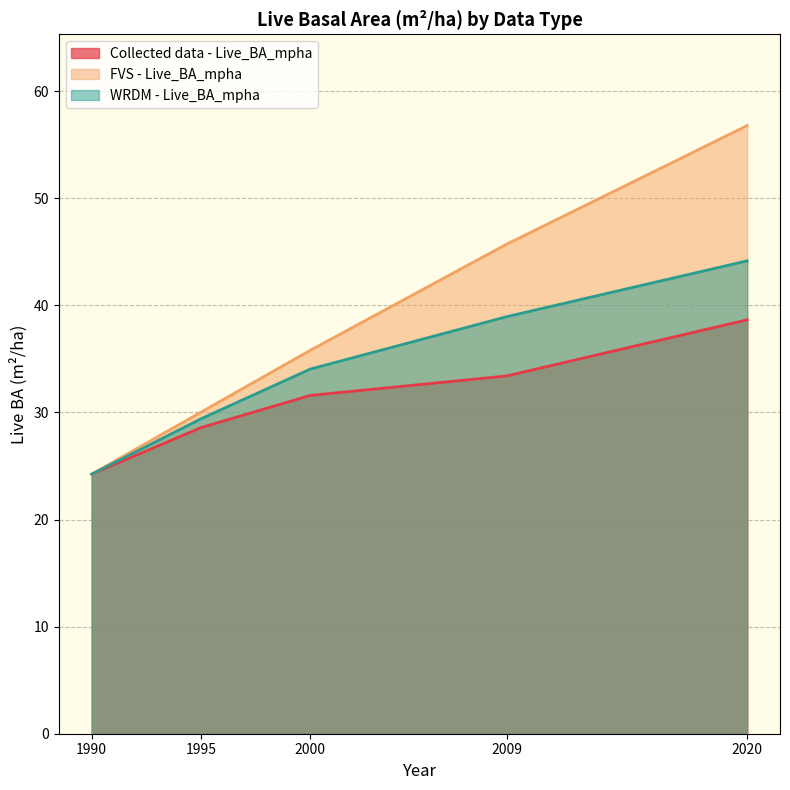

True or false: Collected data - Live_BA_mpha has more than 0 interior local peaks.

False